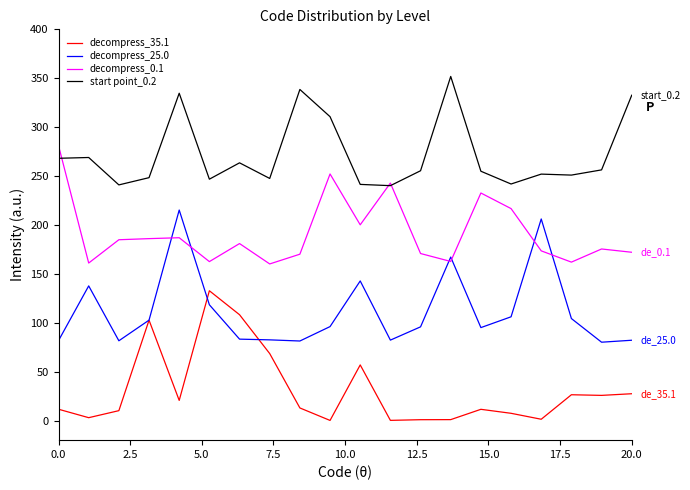

Rank the series by their average value, from highest to lowest.

start point_0.2, decompress_0.1, decompress_25.0, decompress_35.1